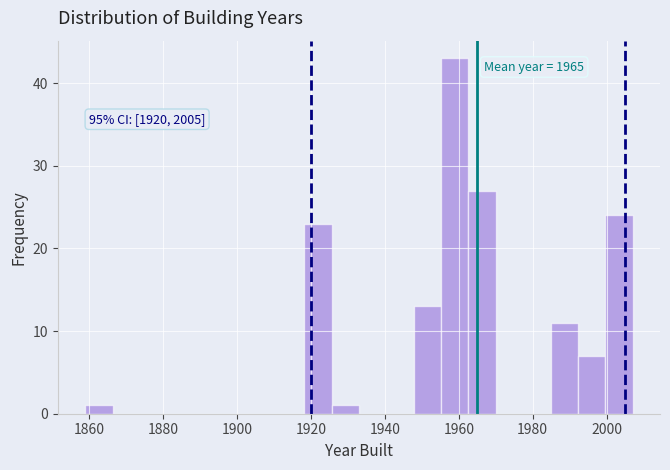

Read against the x-axis, roughly where is the centre of the tallest bar?

1958